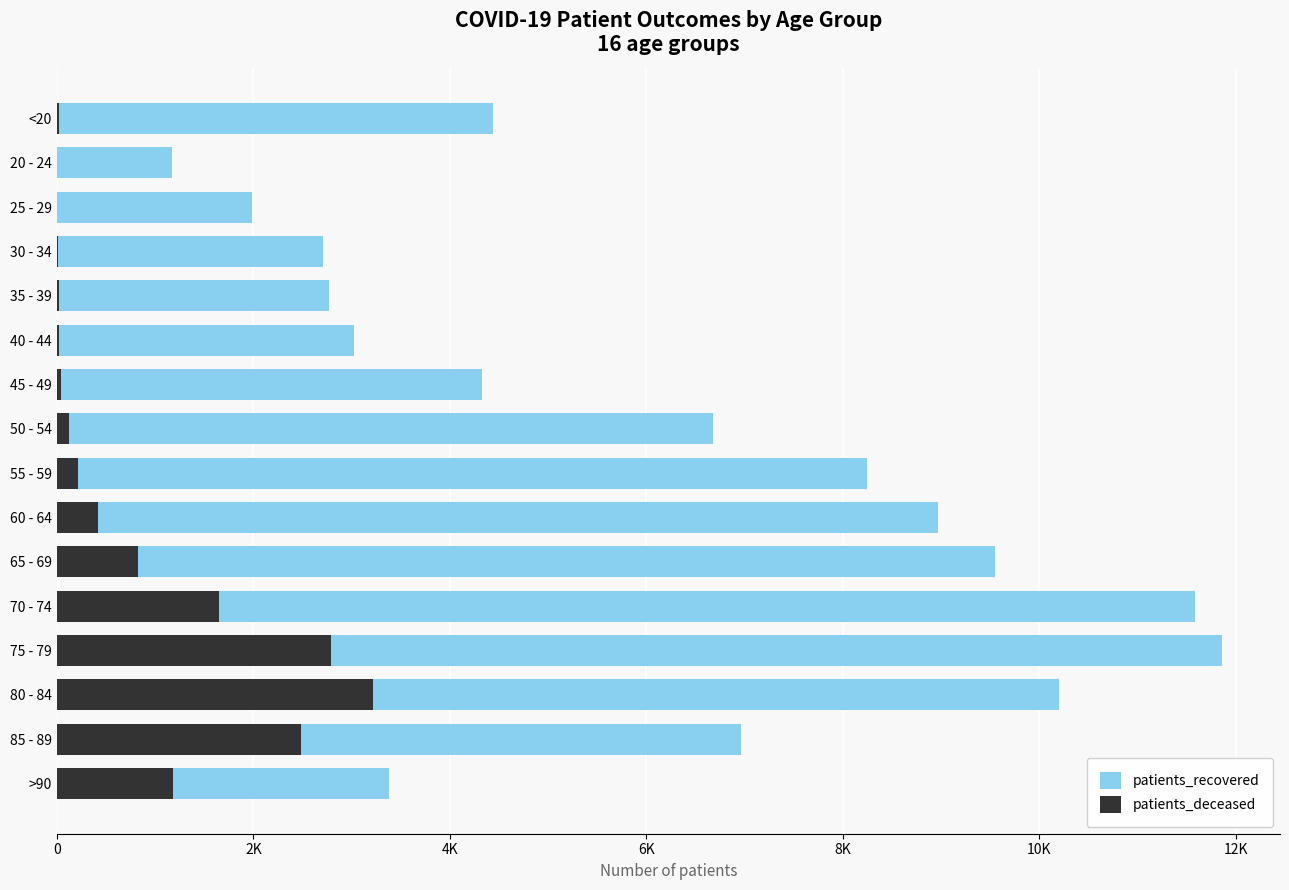

At 30 - 34, list the series in order from largest to smallest.

patients_recovered, patients_deceased